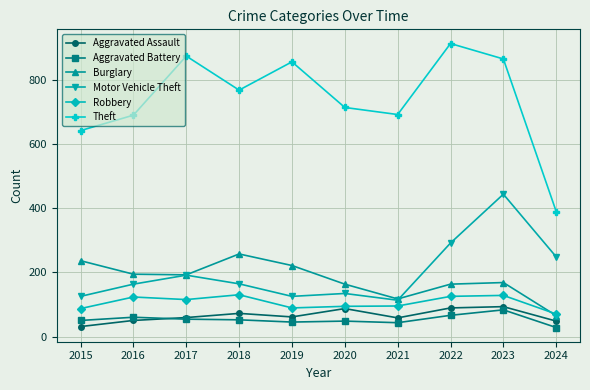

What is the minimum value shown in the chart?

28